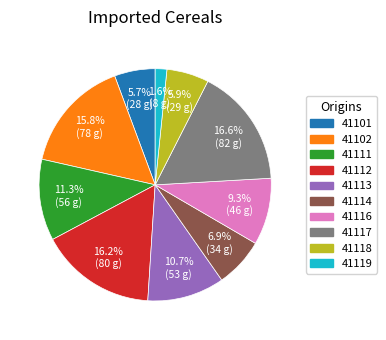

To the nearest percent, what is the average slice percentage?

10%